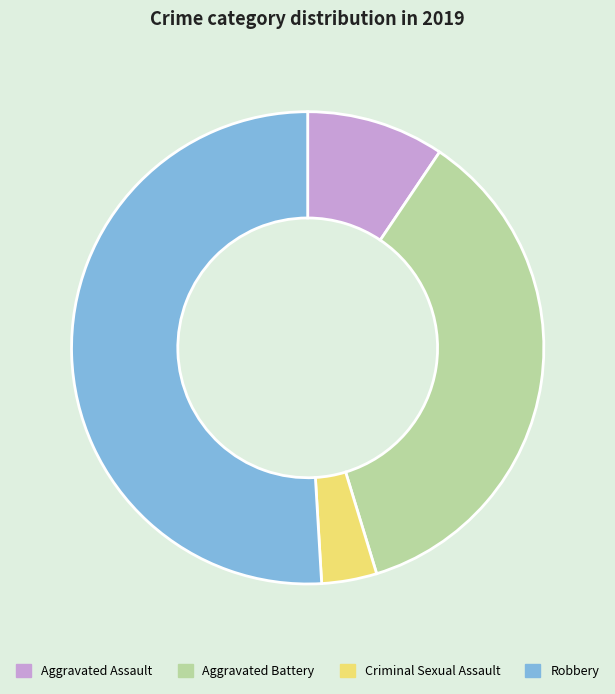

Do Criminal Sexual Assault and Aggravated Battery together represent more than half of the pie?

No